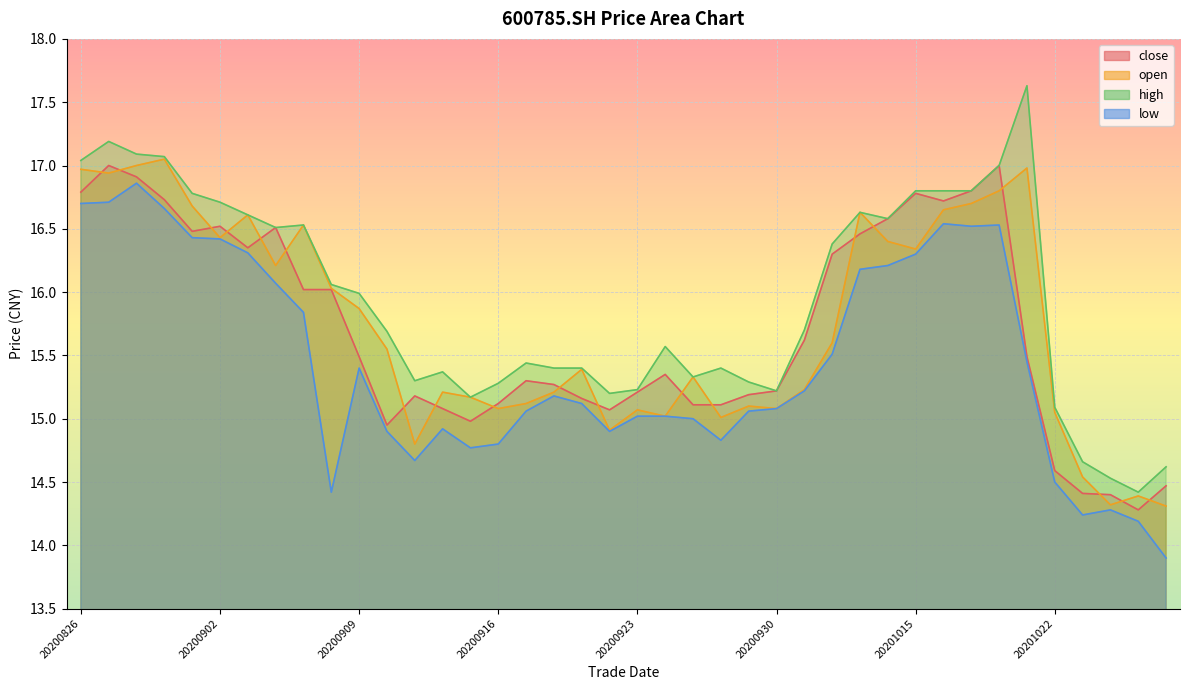

Where is the first local minimum for open?

20200827